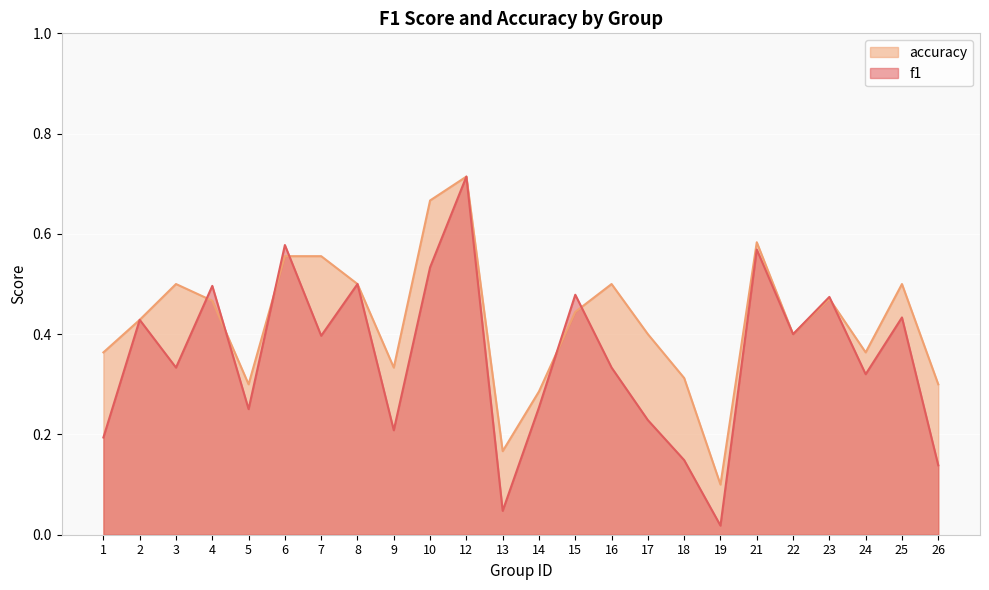

How many interior local valleys does the f1 series have?

8